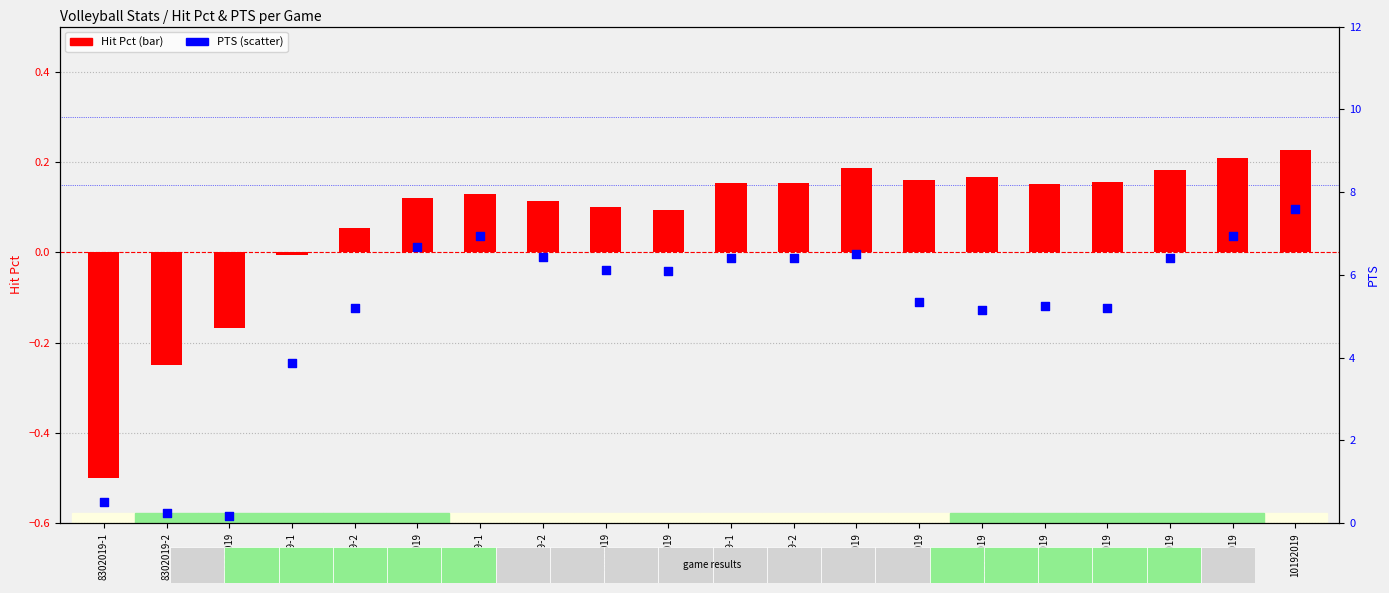

What are all the series names shown in the legend?

Hit Pct, PTS